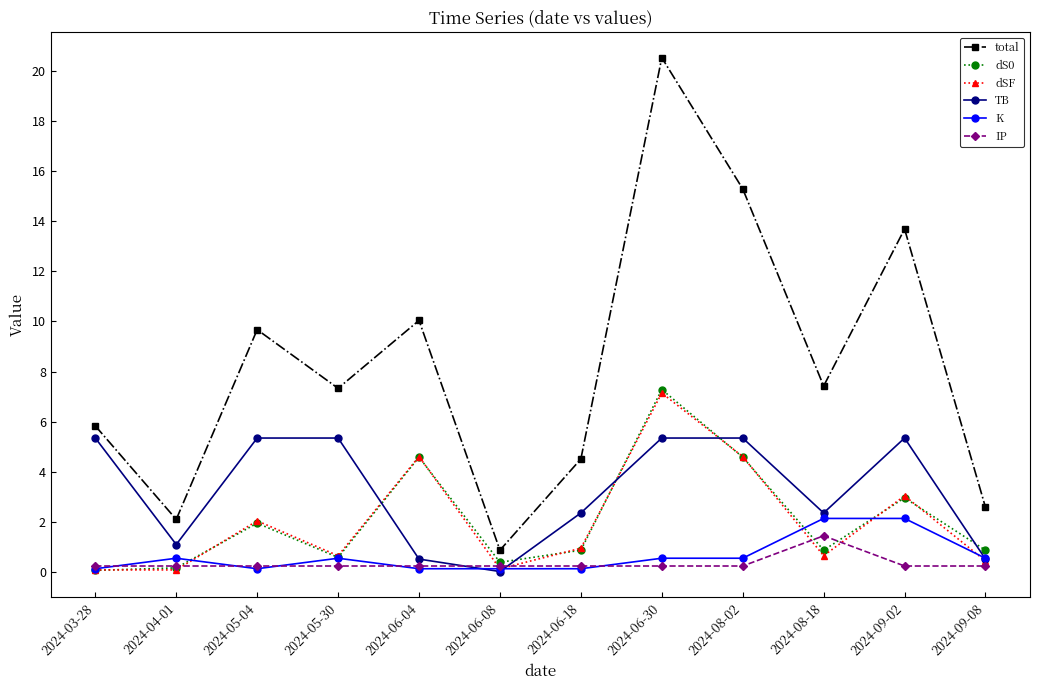

Where does the TB series first go above 5?

2024-03-28